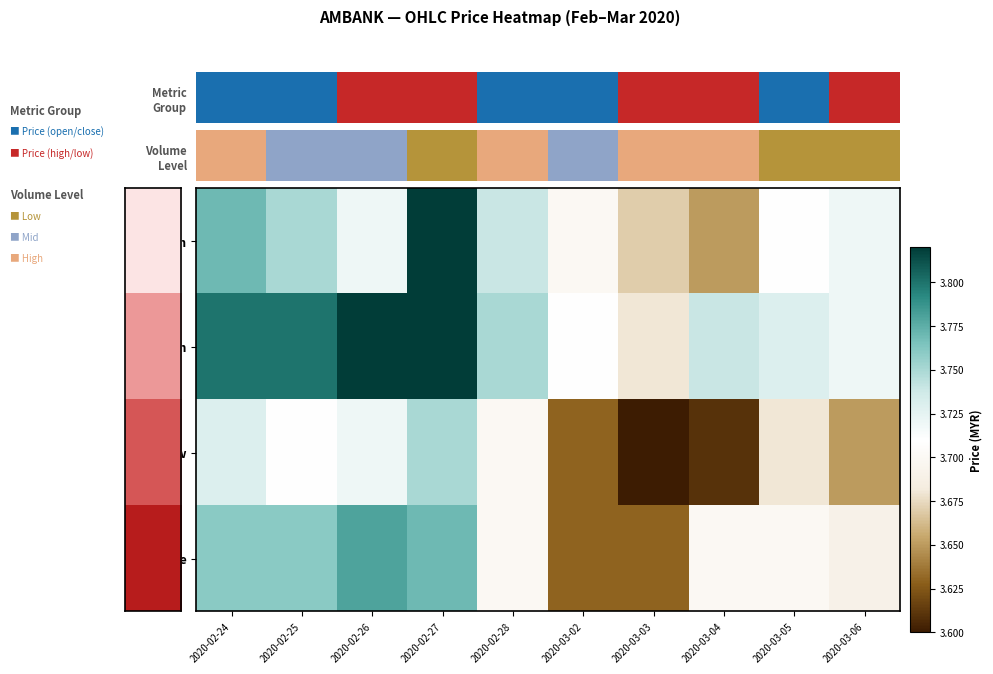

Which has a higher value, 2020-02-26 or 2020-02-25?

2020-02-25